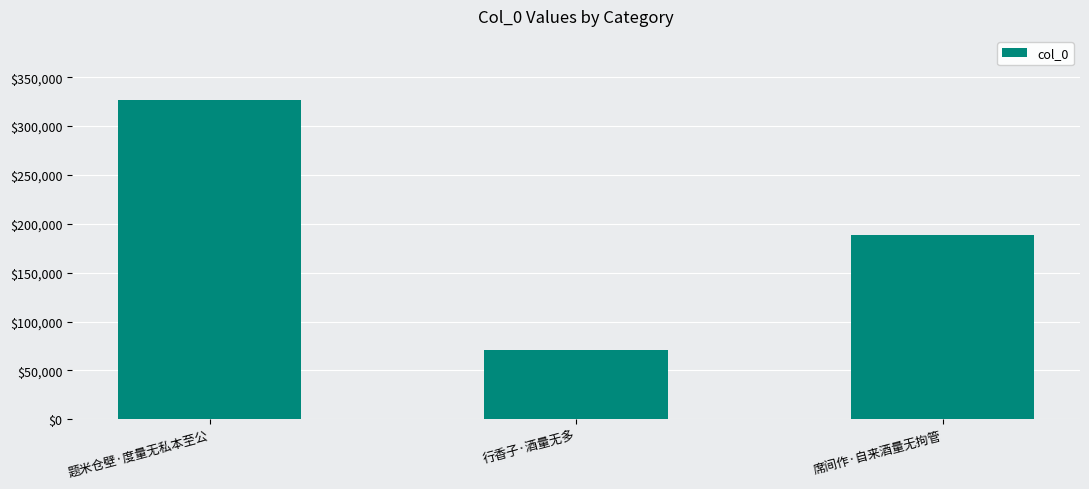

Rank the categories by value from highest to lowest.

题米仓壁·度量无私本至公, 席间作·自来酒量无拘管, 行香子·酒量无多